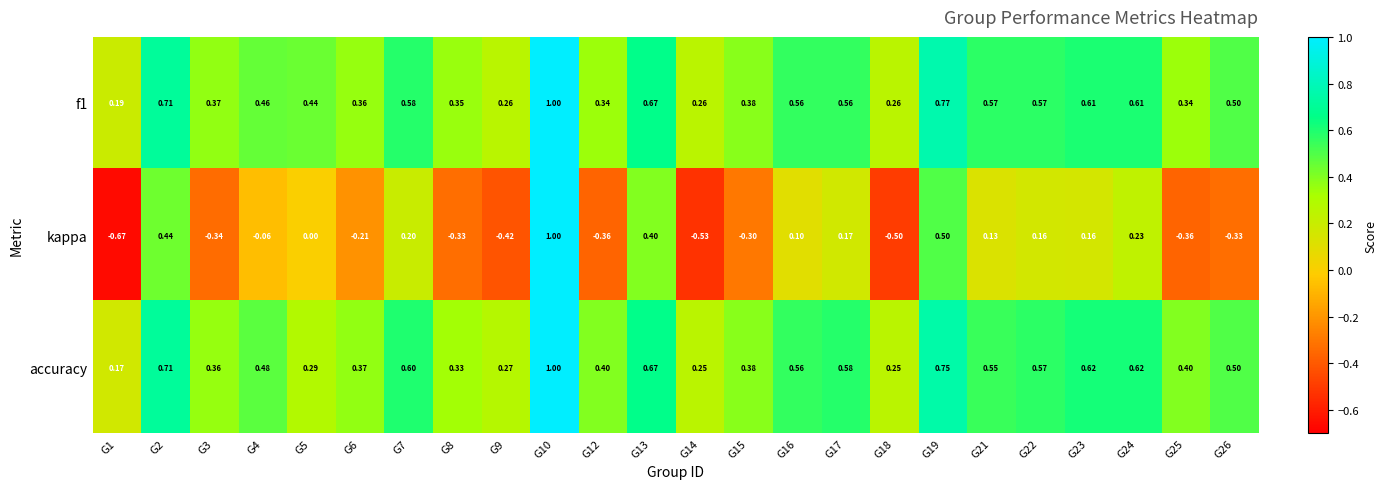

Is the value of kappa at G26 greater than the value of f1 at G22?

No